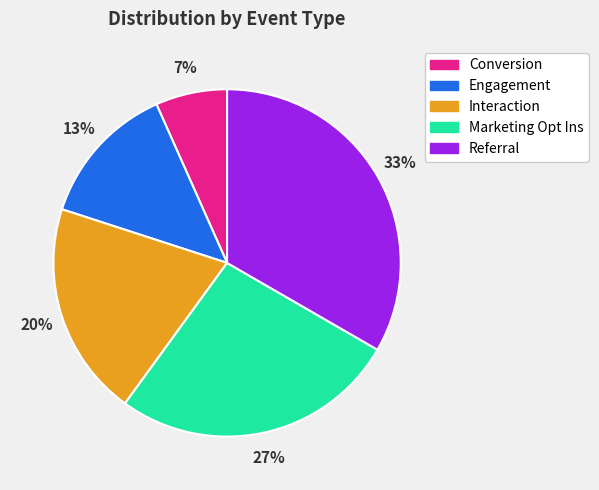

To the nearest percent, what is the average slice percentage?

20%